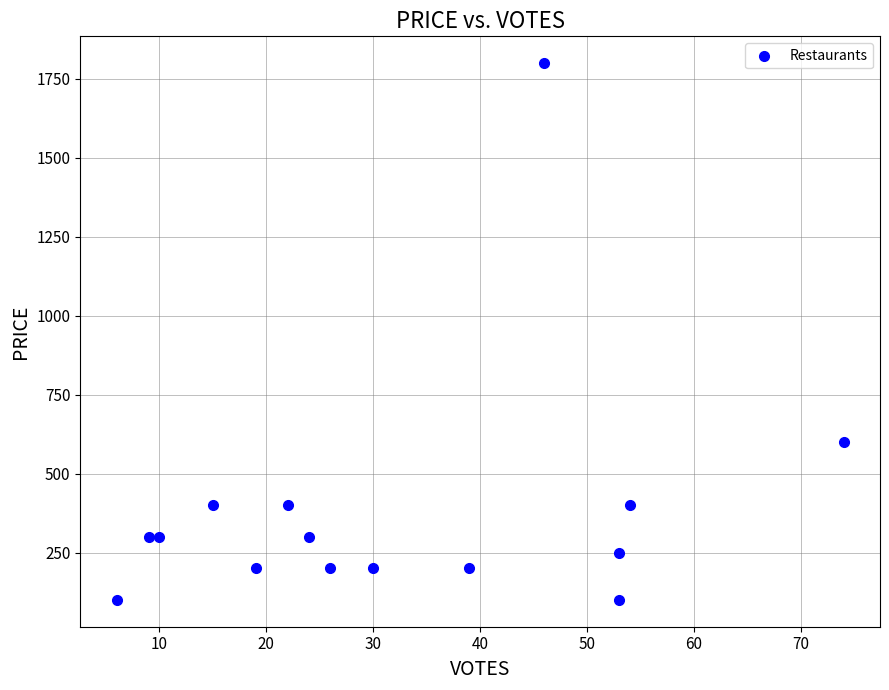

What Y value in the scatter plot is closest to 950?

600